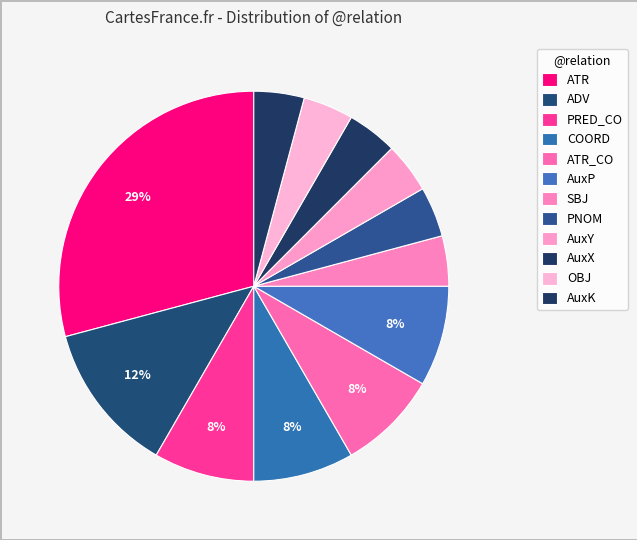

Count the number of slices in the pie.

12